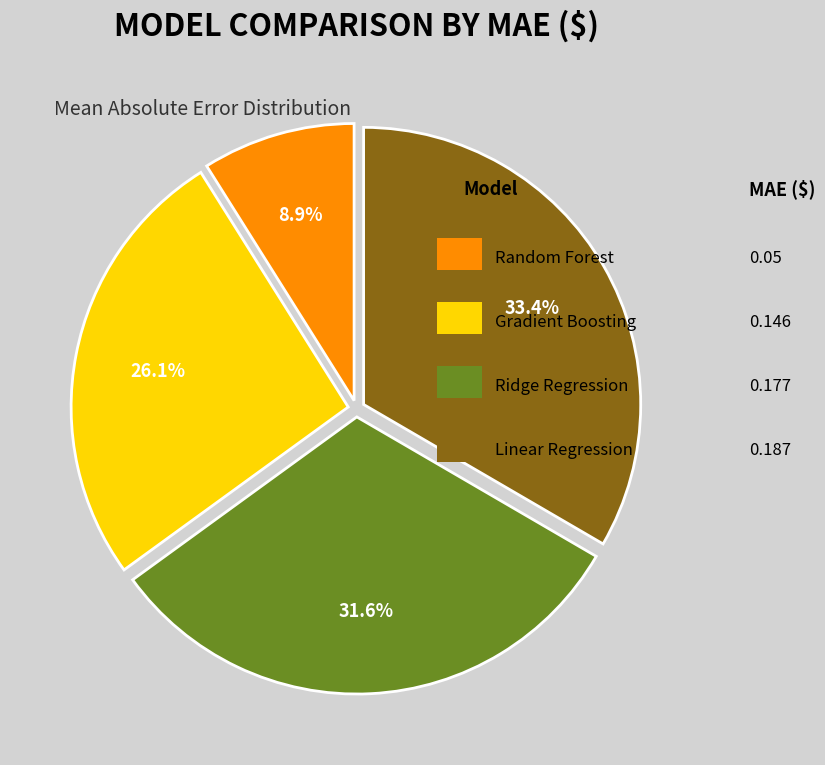

Does any single category account for the majority?

No